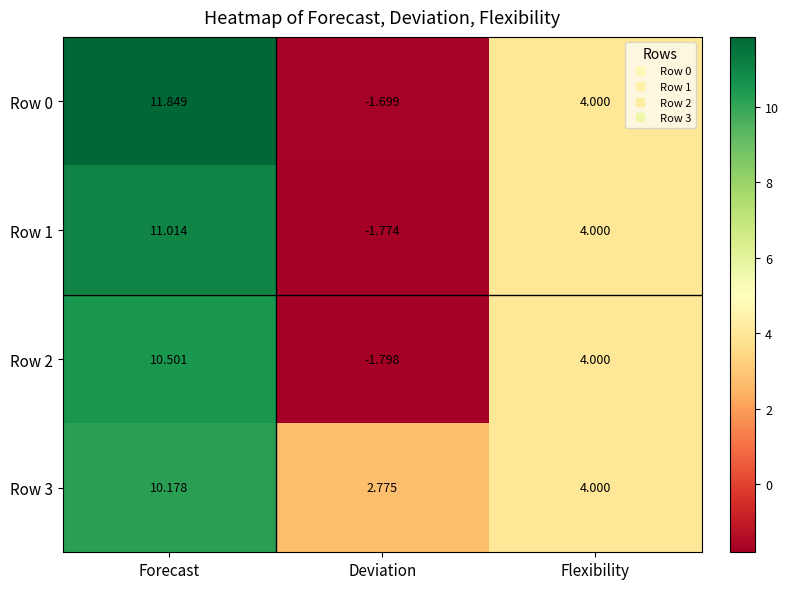

List the labels in order of Row 0 value, largest first.

Forecast, Flexibility, Deviation